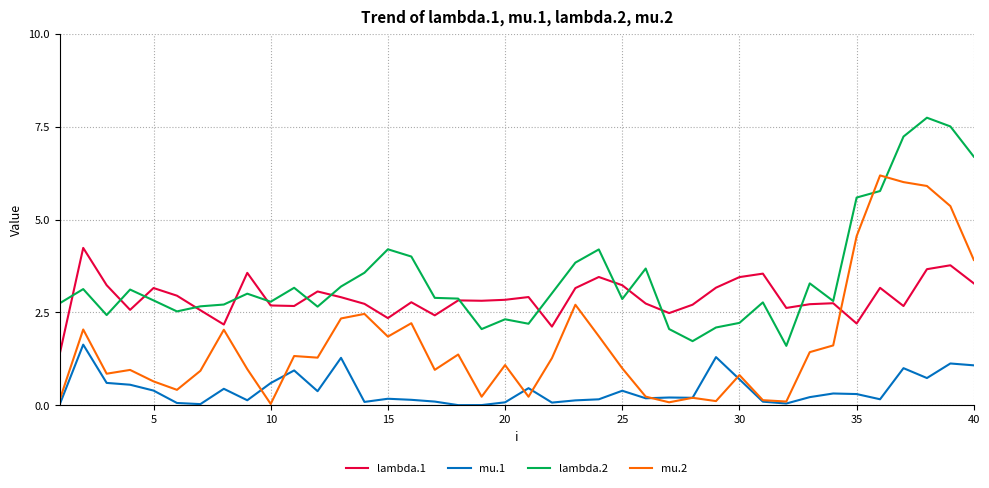

True or false: lambda.2 has more than 1 interior local peaks.

True